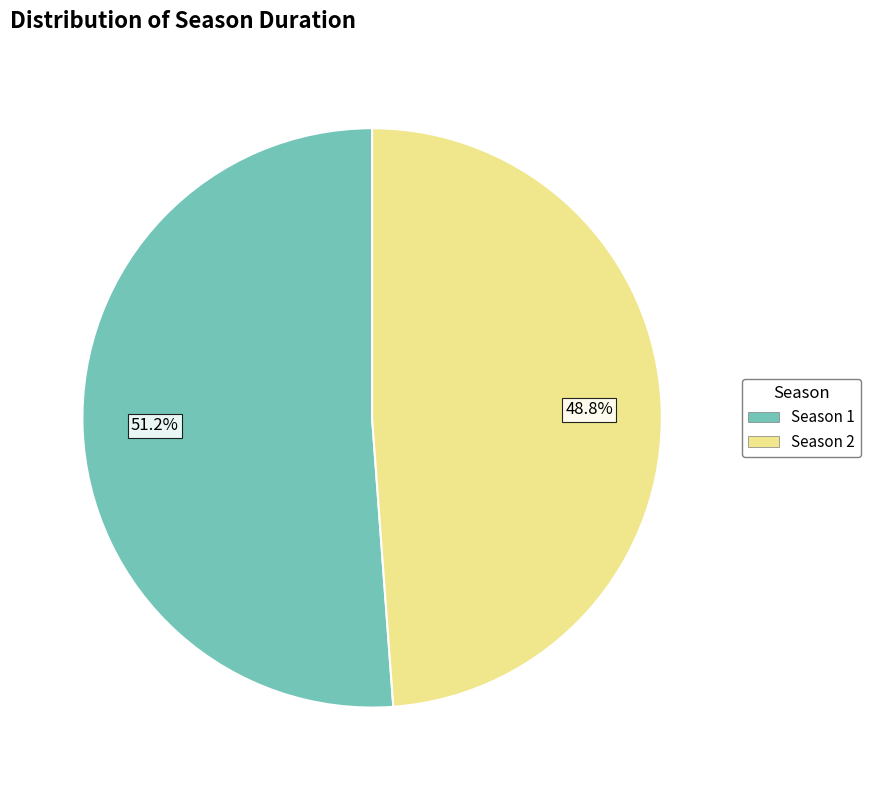

How many segments does this pie chart have?

2